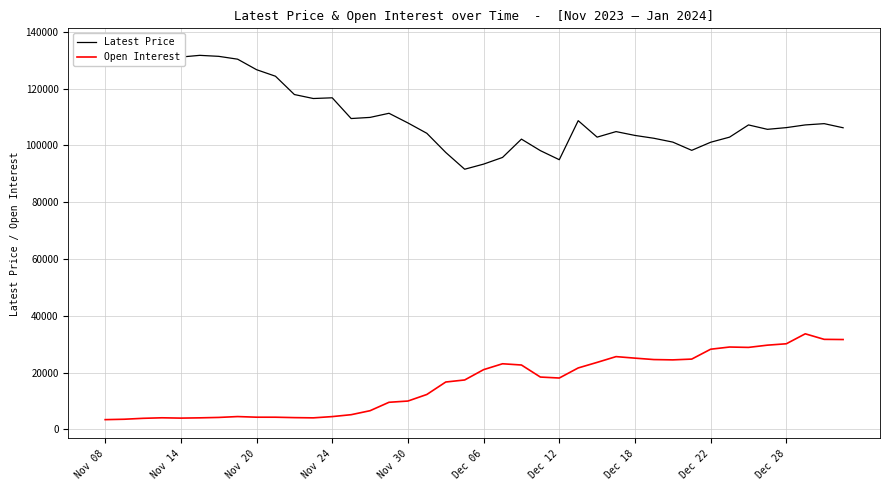

Which series changed the most between 17 and 21?

Open Interest